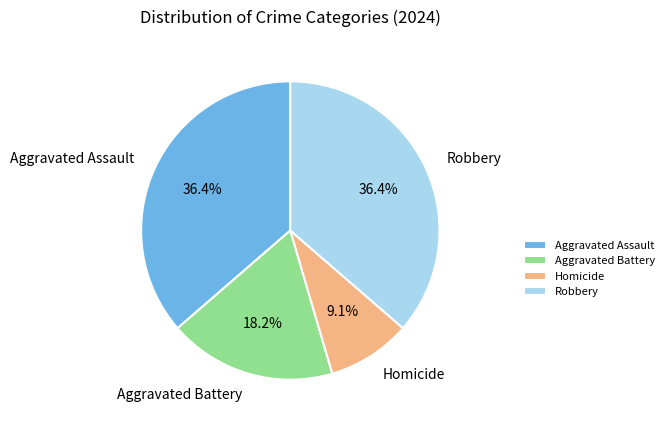

What is the smallest slice in the pie chart?

Homicide